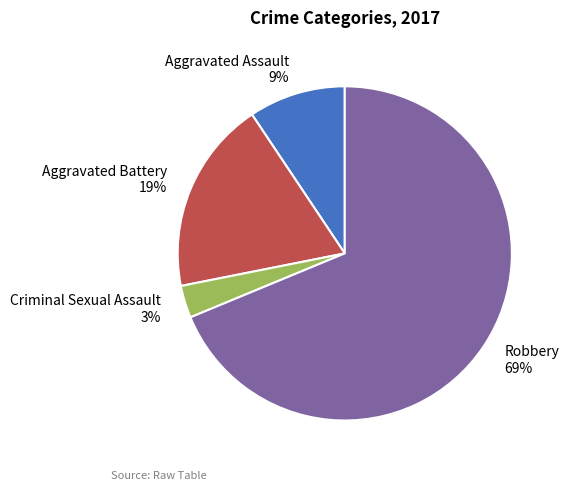

What is the ratio of the value at Aggravated Assault 9% to the value at Criminal Sexual Assault 3%?

3.0